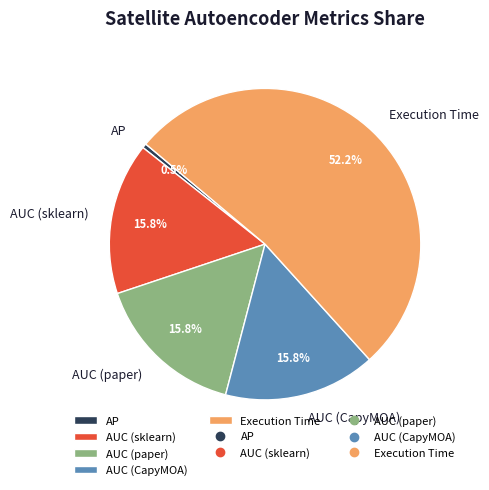

To the nearest percent, what percentage of the pie is AUC (paper)?

16%